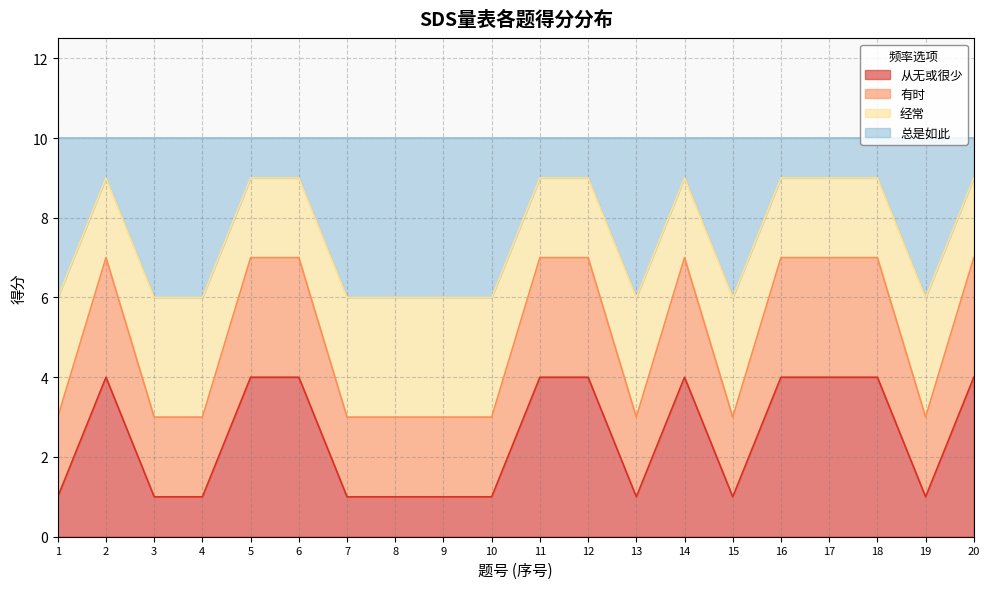

What are all the series names shown in the legend?

从无或很少, 有时, 经常, 总是如此